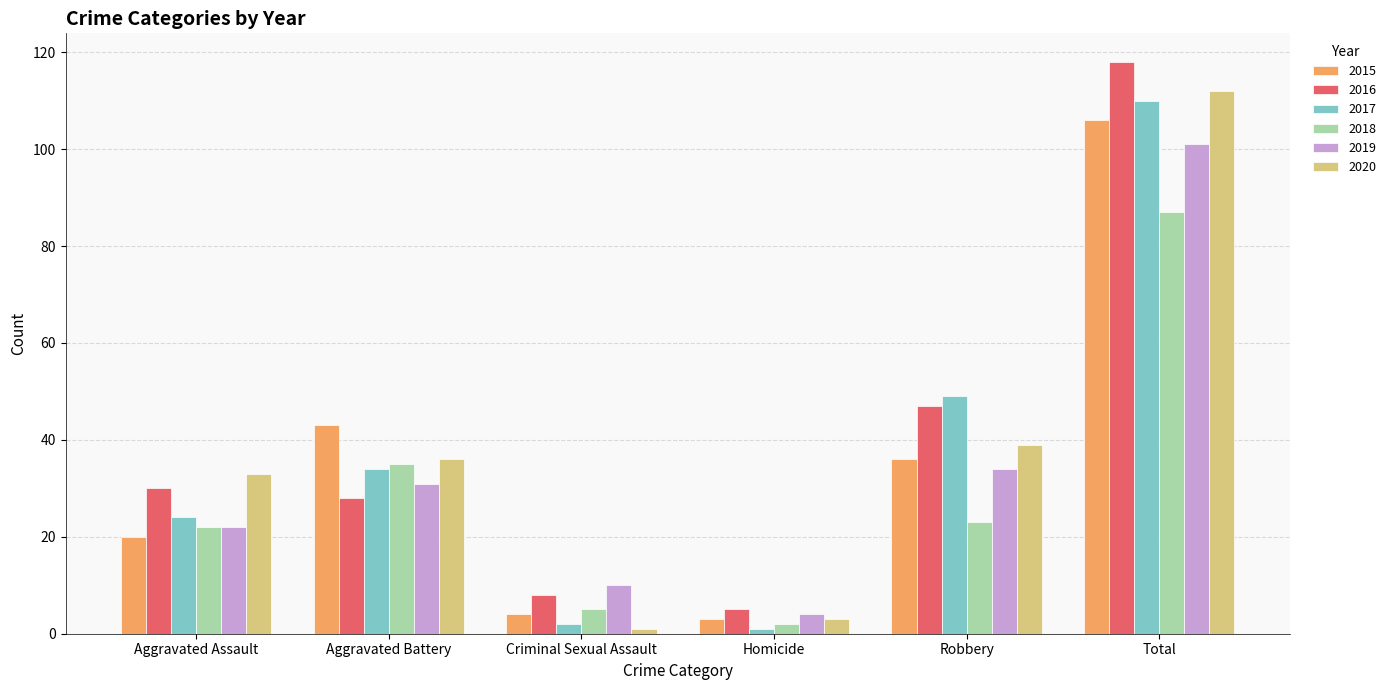

What is the average value of the 2016 series?

39